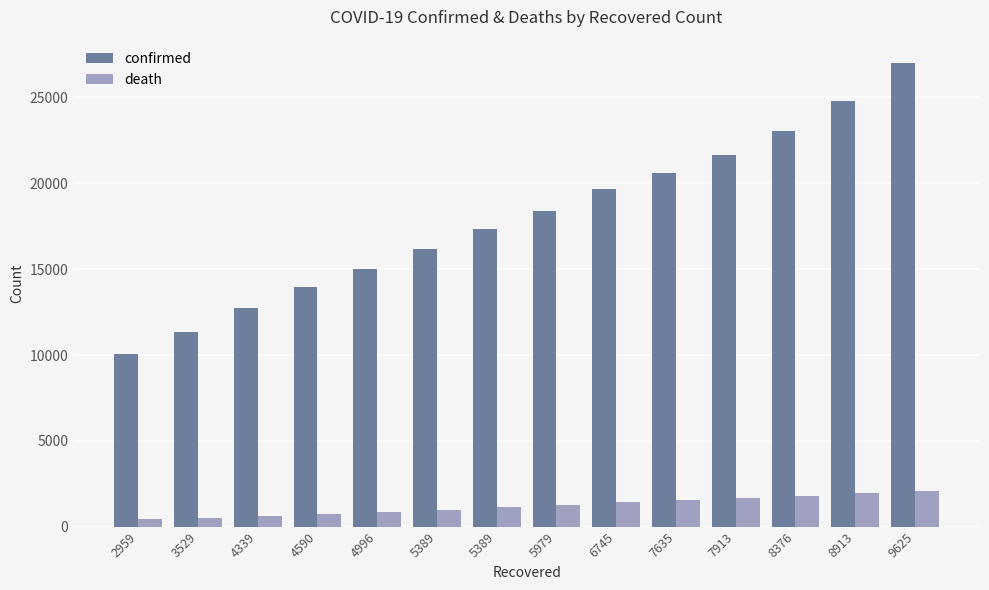

How many bars are there in total?

28